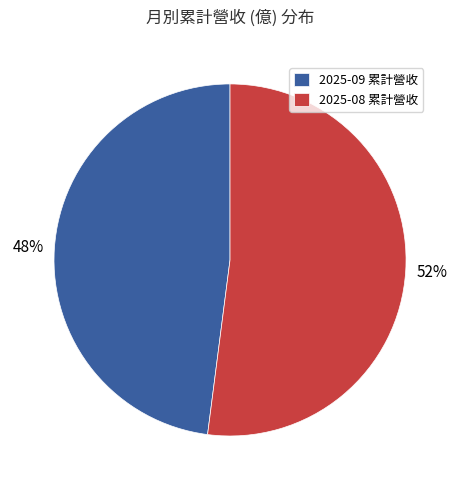

To the nearest percent, what is the combined percentage of 2025-09 累計營收 and 2025-08 累計營收?

100%